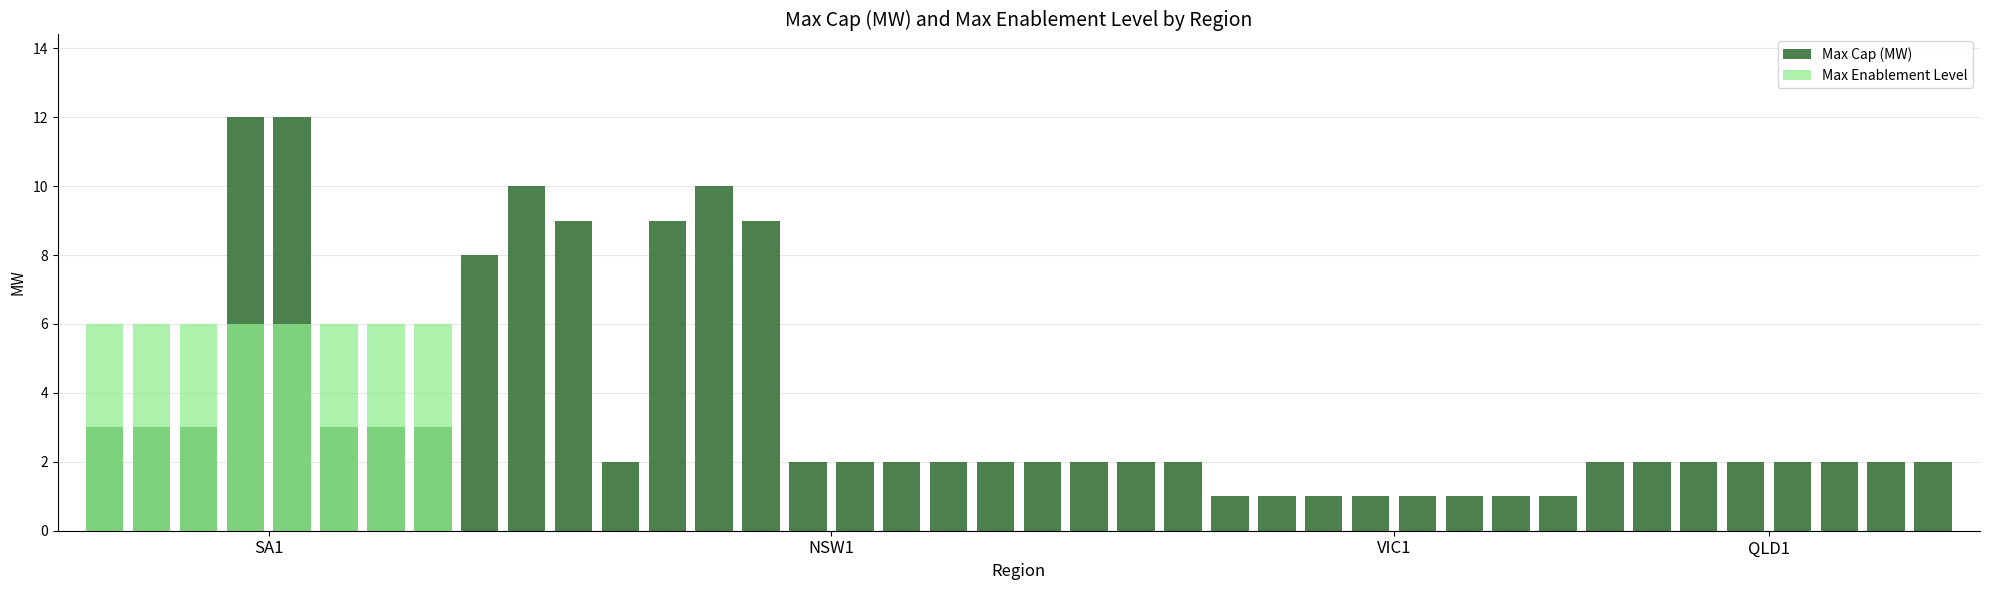

What is the approximate value of Max Enablement Level at 4?

6